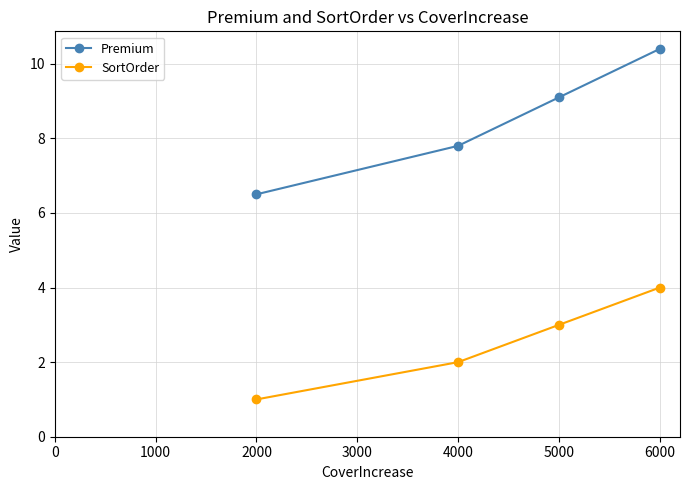

True or false: SortOrder and Premium intersect in this chart.

False